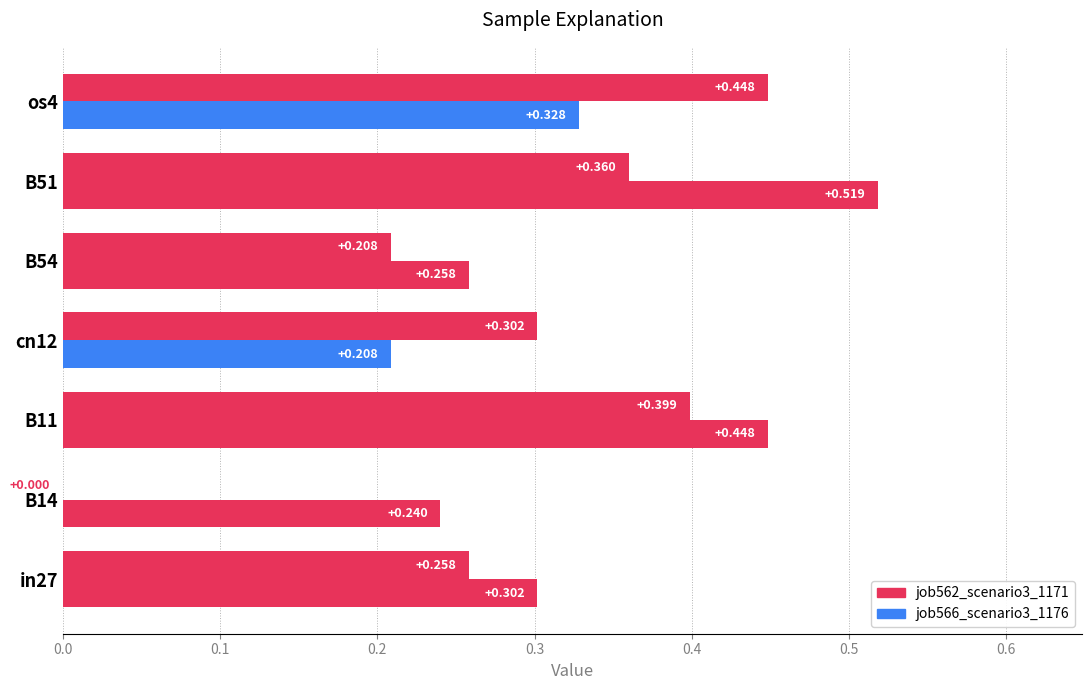

What is the sum of all job566_scenario3_1176 values?

2.3